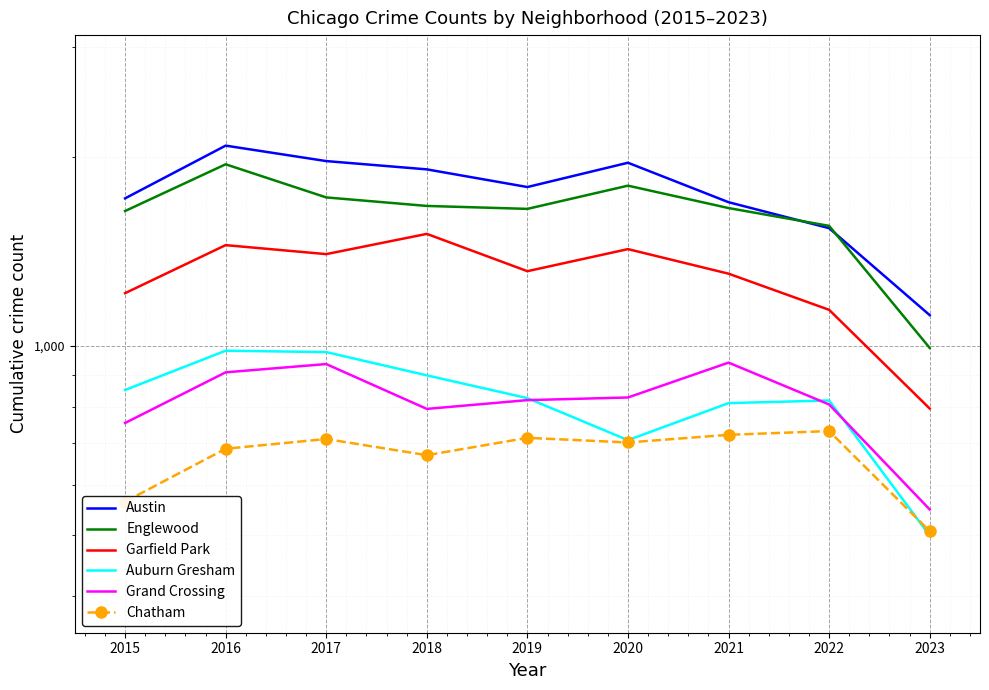

The value of Chatham at 2020 is 346. True or false?

False